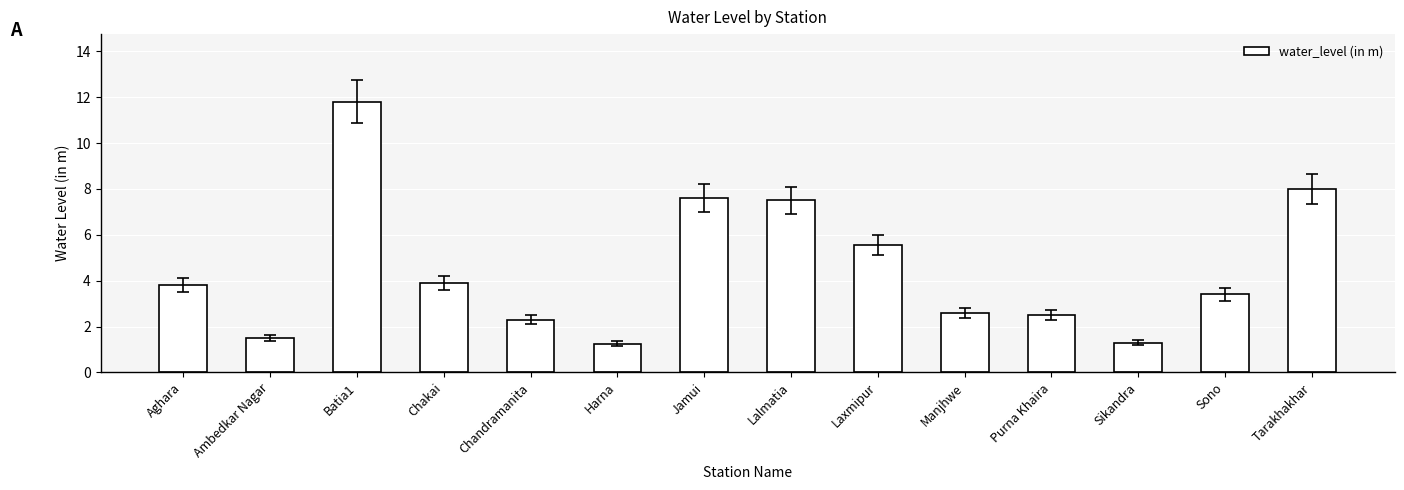

Where is the data nearest to the value 6?

Laxmipur